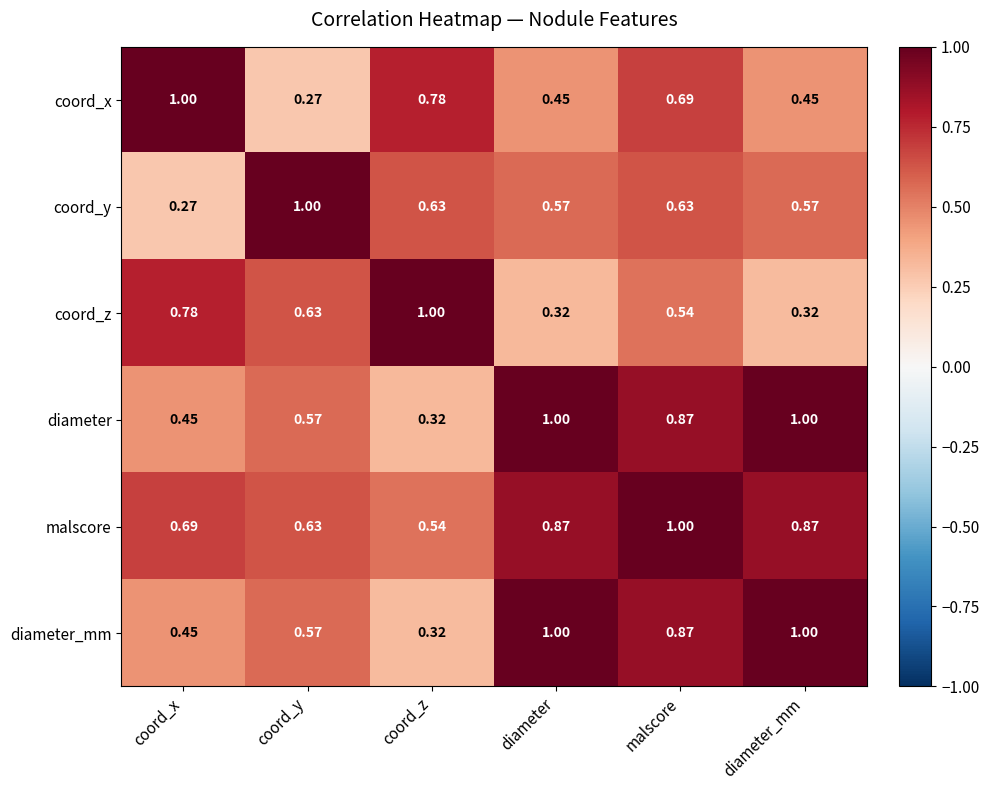

Which series has the largest total across all categories?

malscore